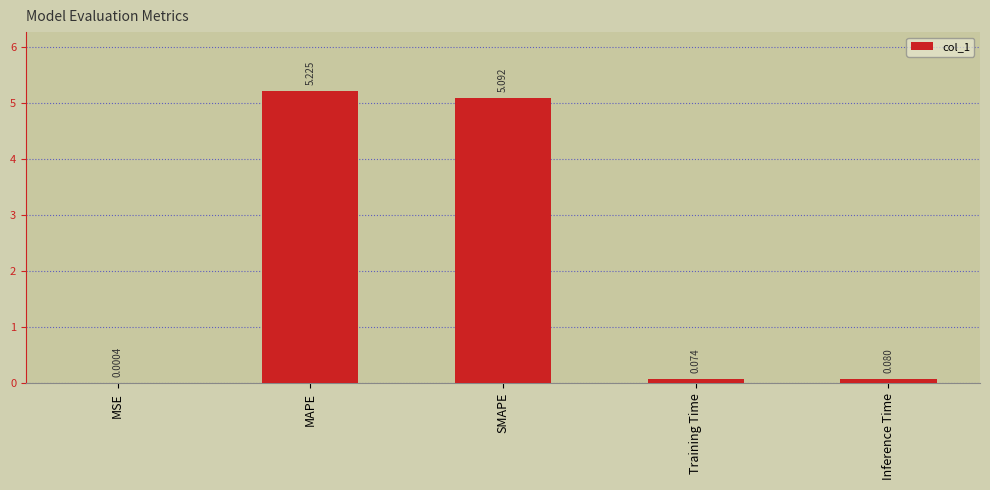

What is the sum of the values at MAPE and Inference Time?

5.3